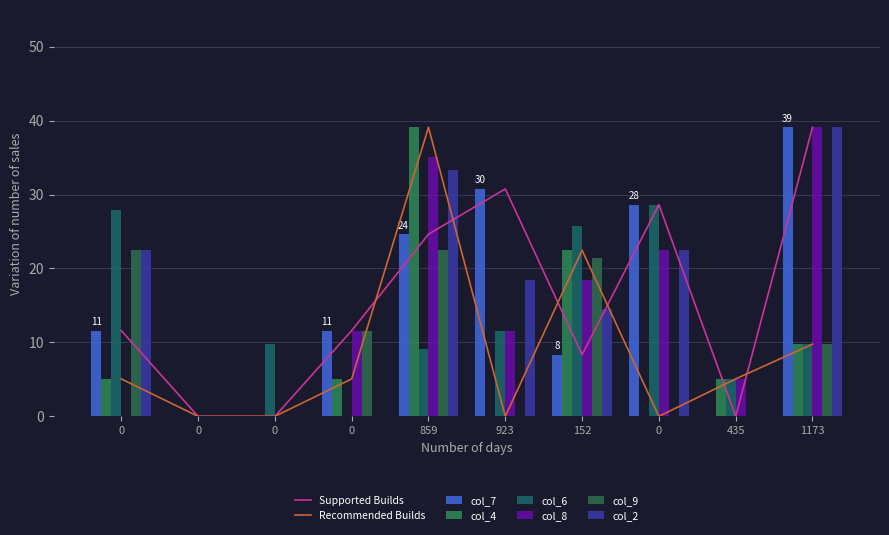

Is it true that col_4 equals -13.0 at 923?

False